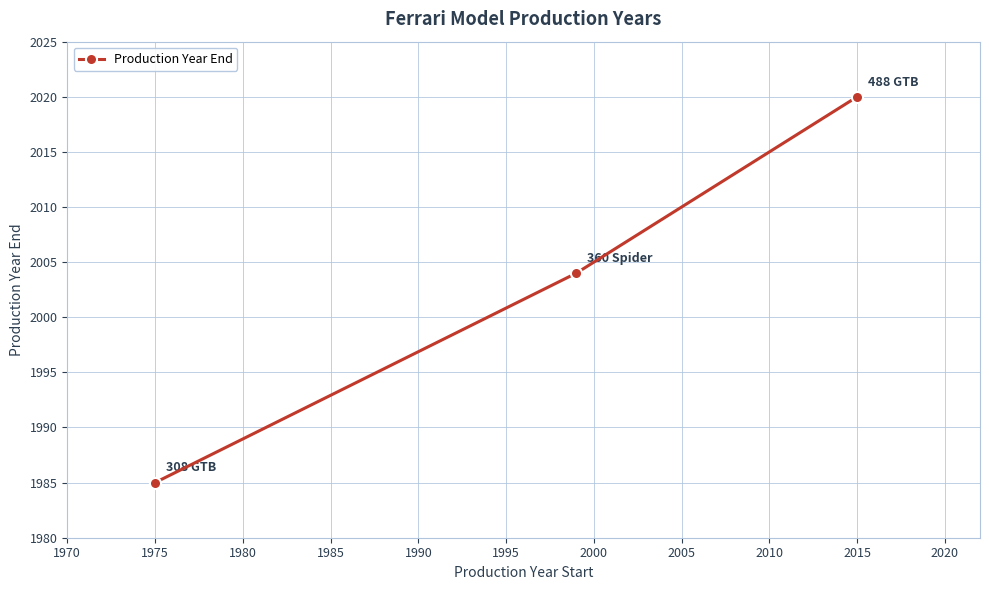

What is the sum of all values?

6009